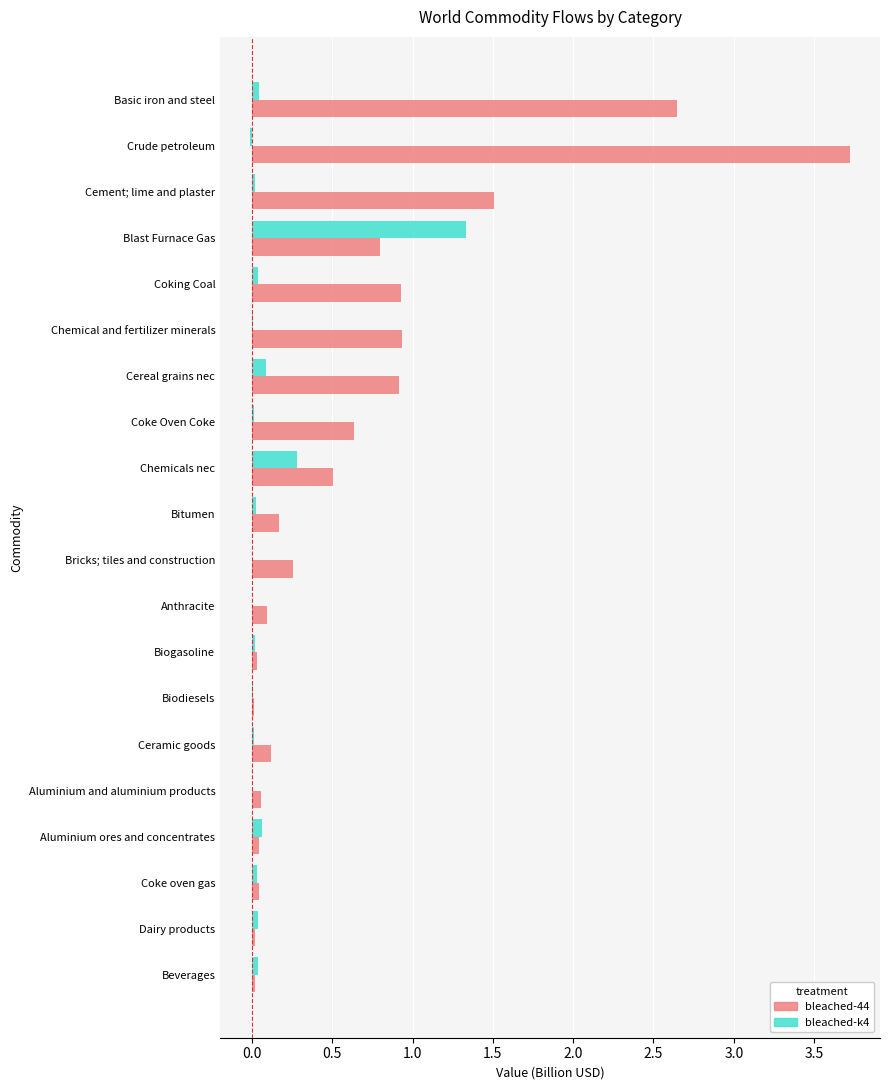

The value of bleached-k4 at Dairy products is 0.0. True or false?

True